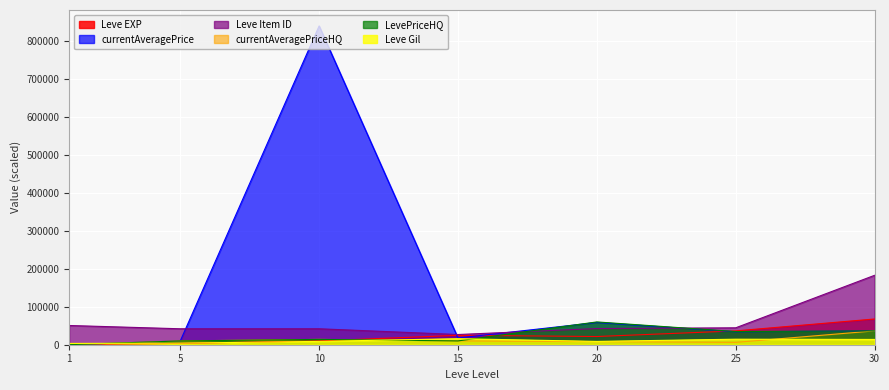

At how many categories does at least one series exceed 712225?

1